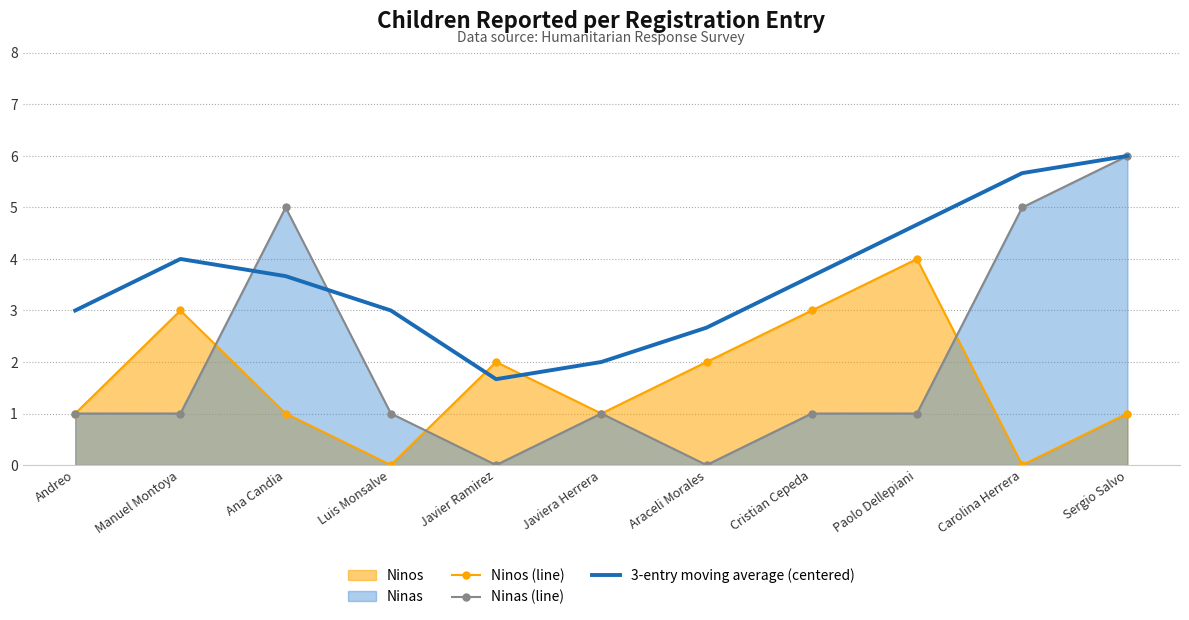

Which series has the widest spread of values?

Ninas (line)